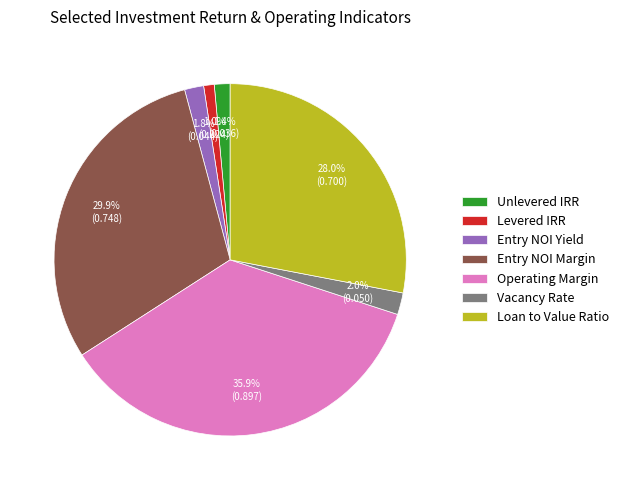

Does Levered IRR account for over 50% of the chart?

No